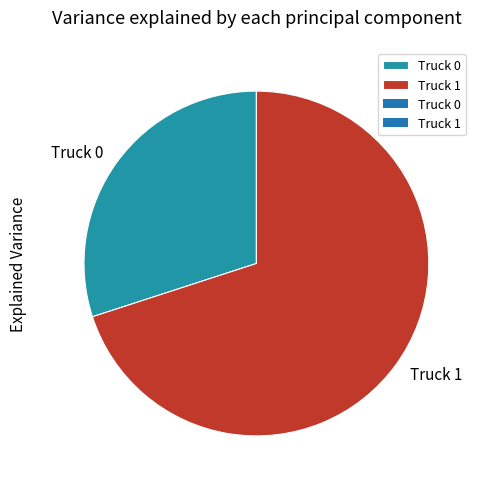

Rank the categories by value from highest to lowest.

Truck 1, Truck 0